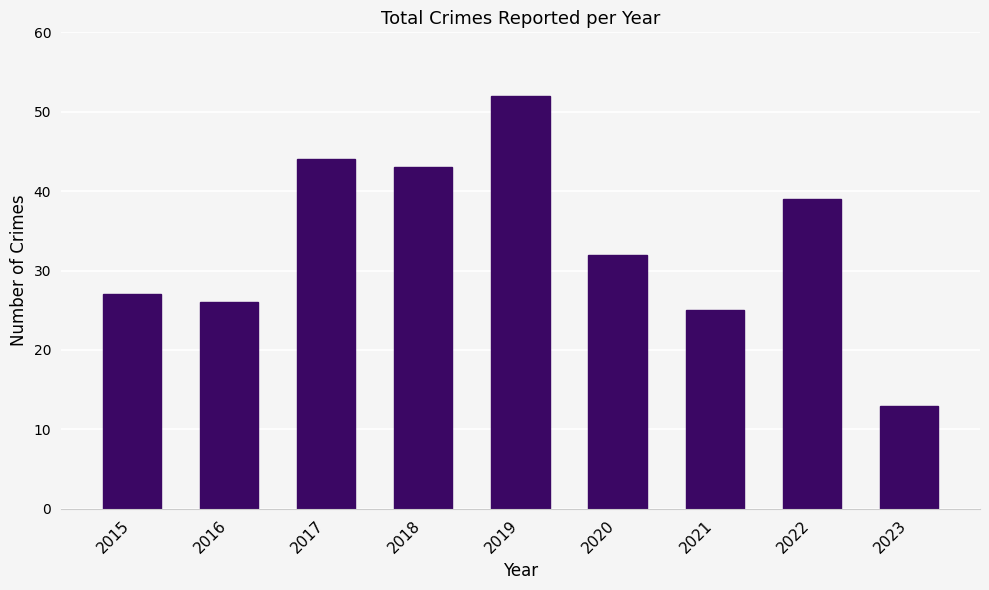

Reading right to left, what are all the values shown in this chart?

2023=13	2022=39	2021=25	2020=32	2019=52	2018=43	2017=44	2016=26	2015=27